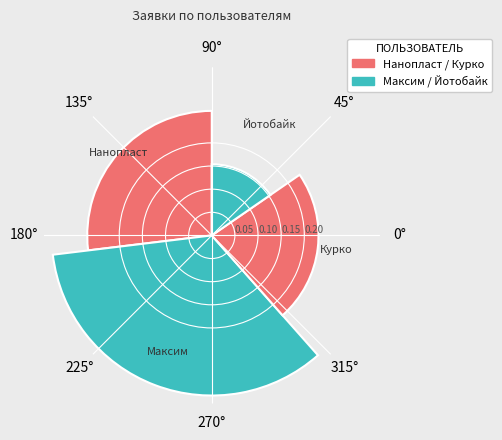

Is it true that Курко is 34% of the pie?

False